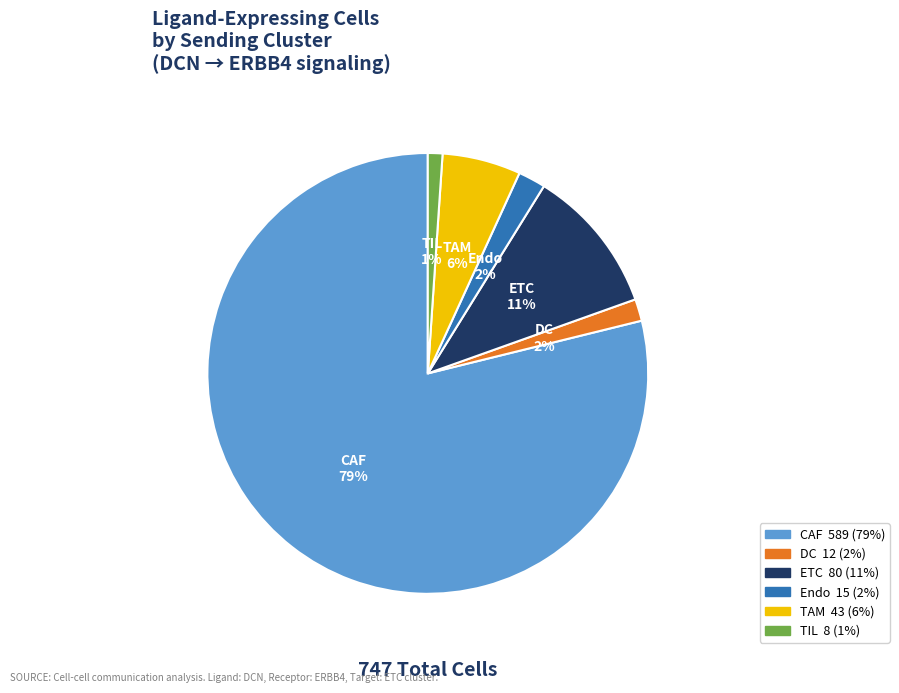

Is it true that DC is 2% of the pie?

True